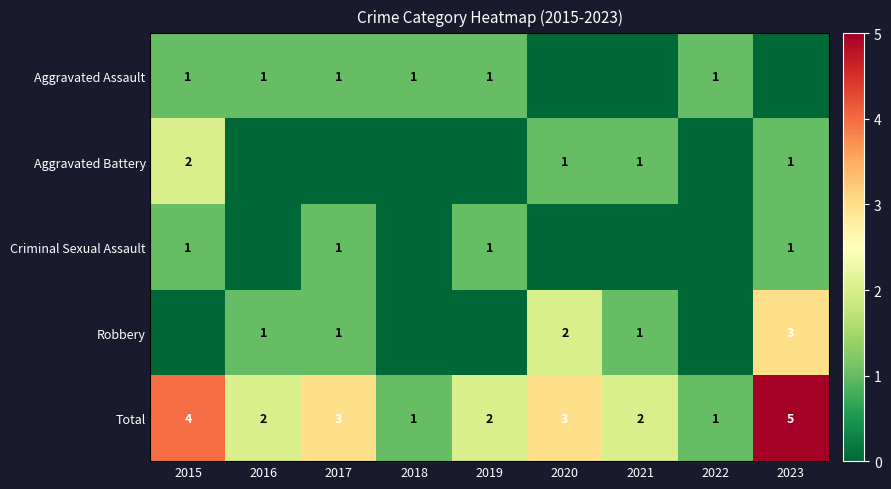

What is the difference between the second highest and second lowest values in the Total series?

3